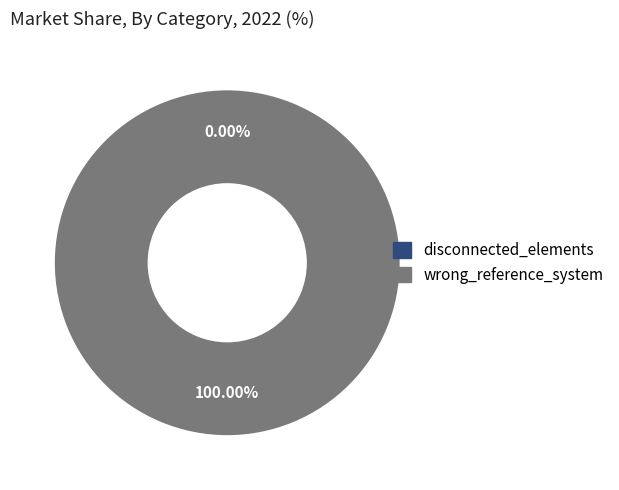

Which category has the smallest portion of the pie?

disconnected_elements